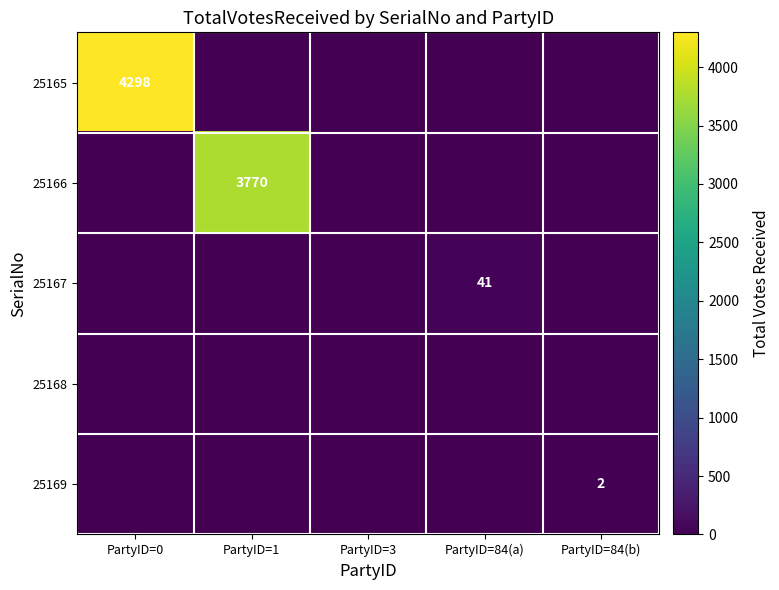

True or false: 25167 has a value of 41 at PartyID=84(a).

True